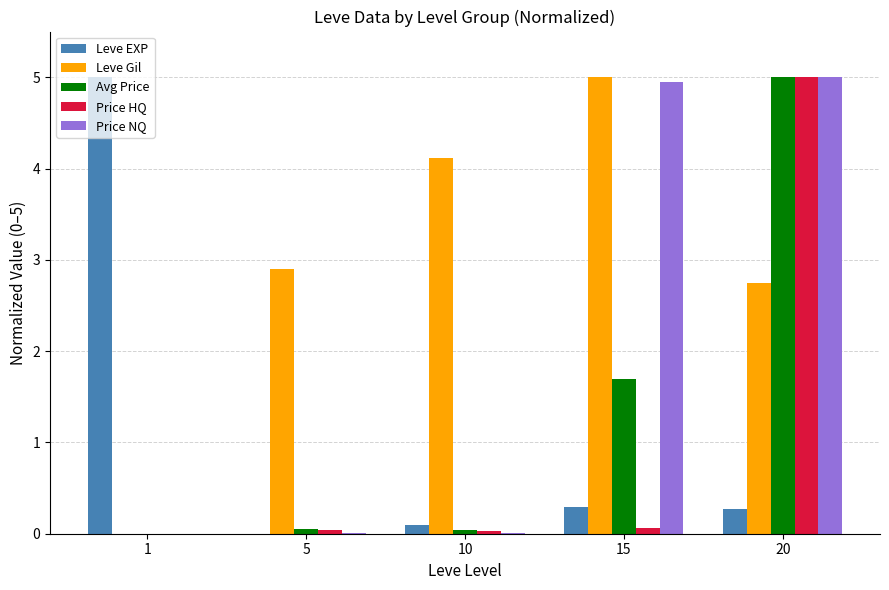

How many categories are shown in the chart?

5